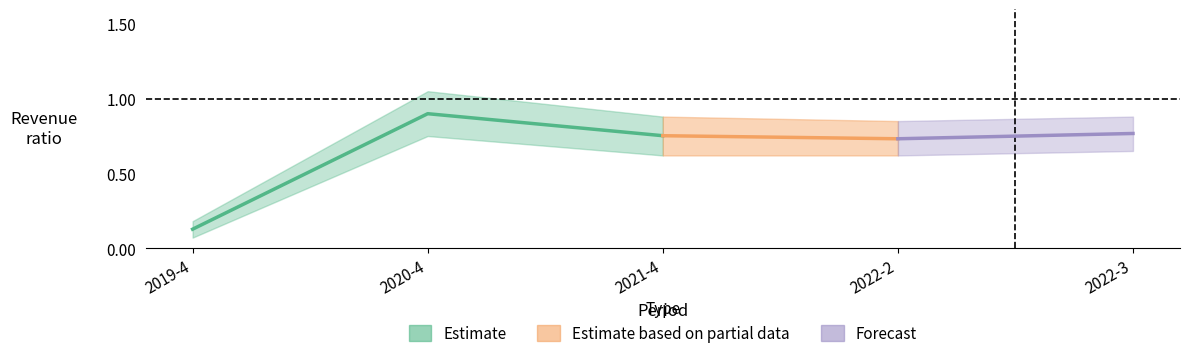

What is the label of the 2nd point from the right?

2022-2